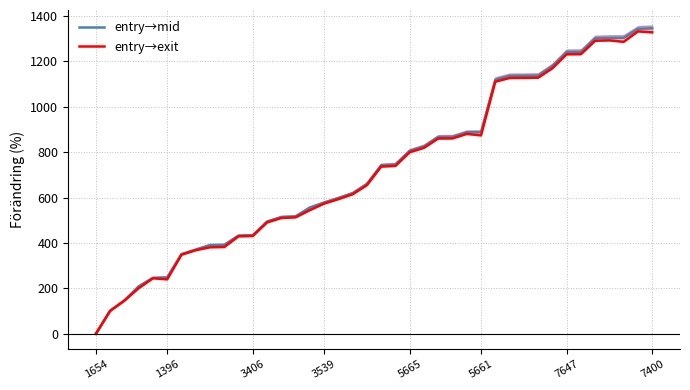

What is the difference between the maximum and minimum values in the entry→mid series?

1345.3